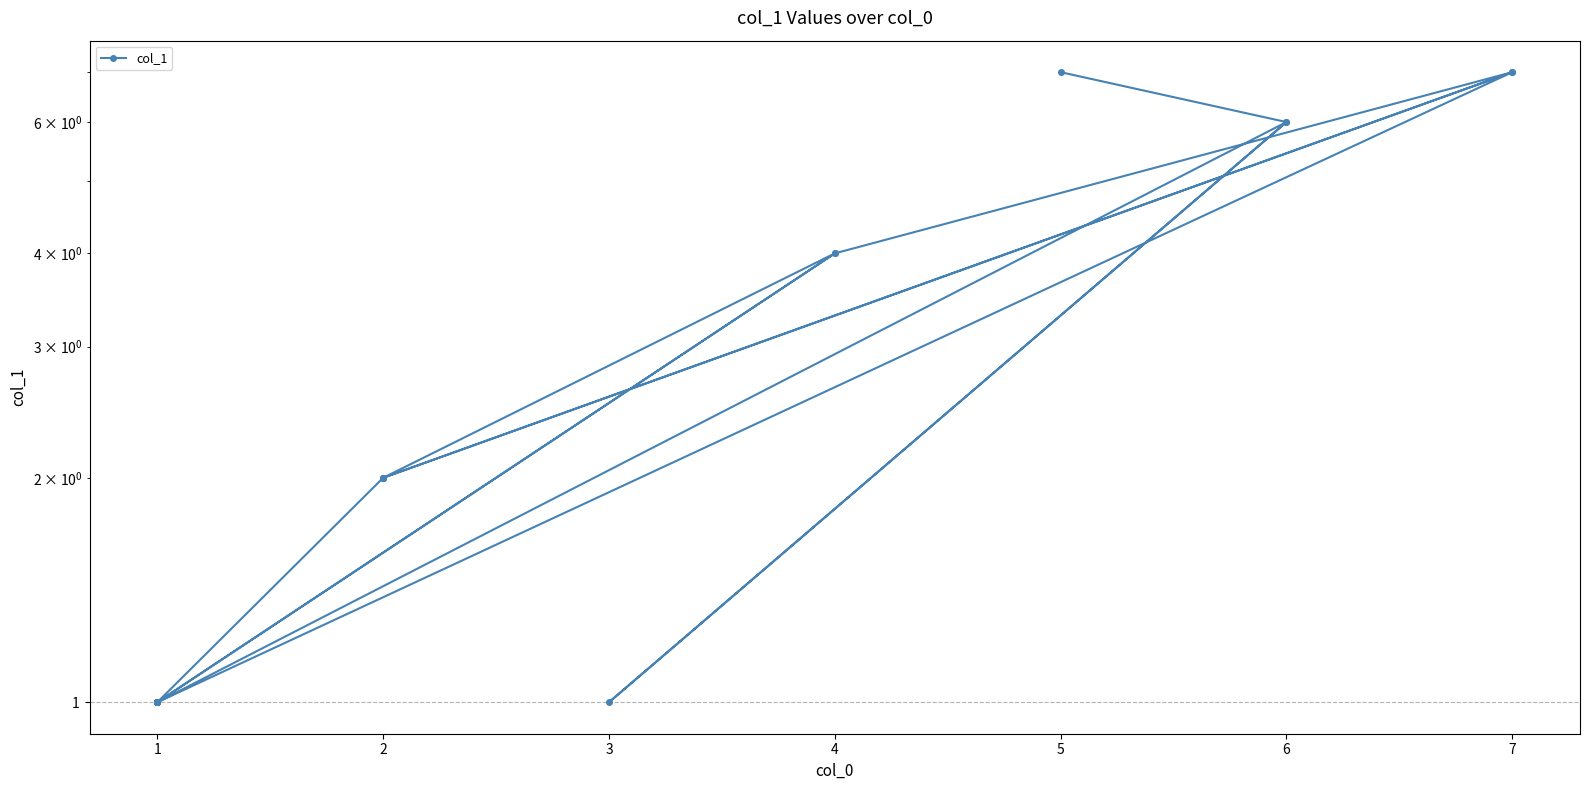

What is the value of the 9th point from the left?

4